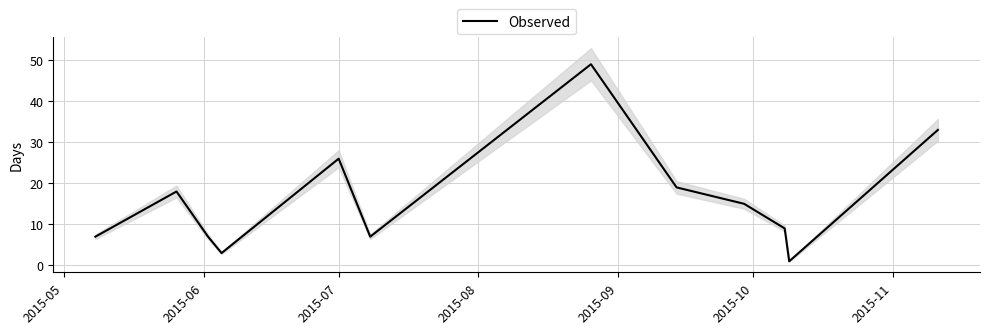

What is the highest value of the Observed series?

49